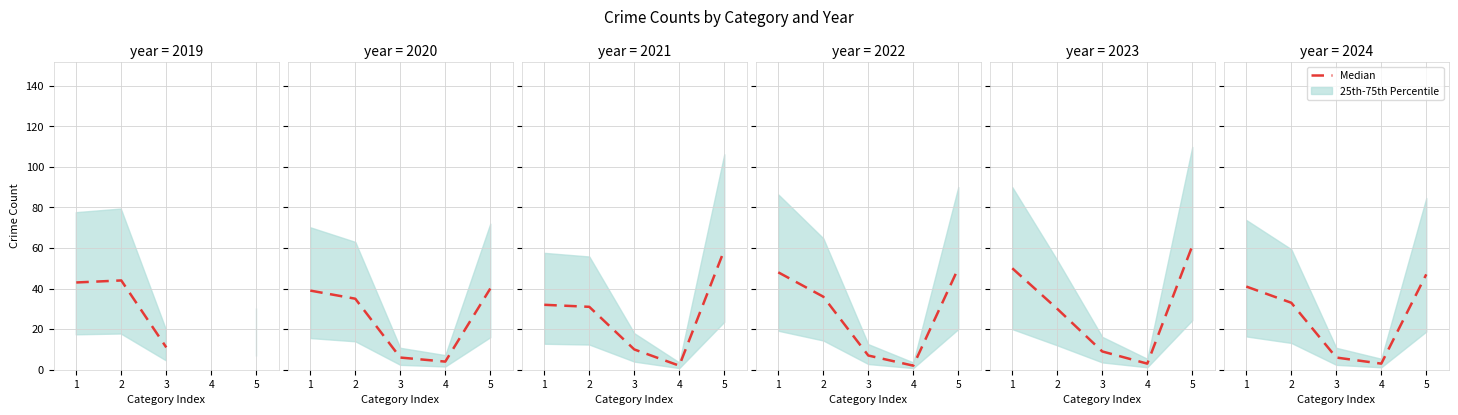

What is the difference between the values at 3 and 4?

3